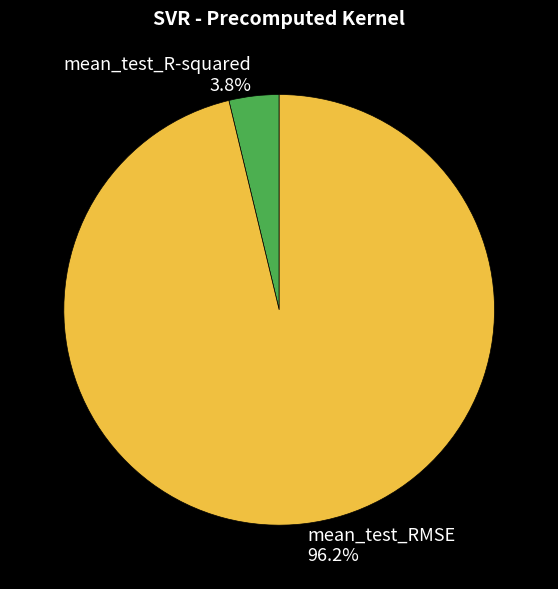

Which has a higher value, mean_test_R-squared or mean_test_RMSE?

mean_test_RMSE